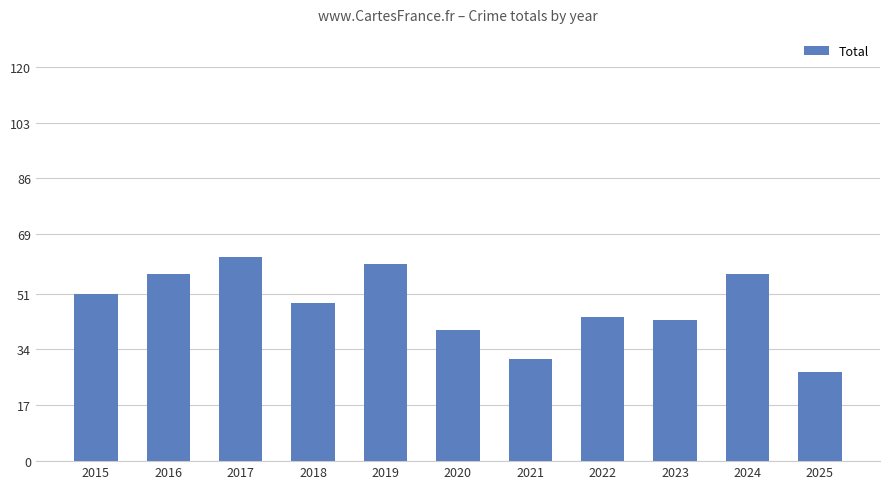

Which has a higher value, 2023 or 2019?

2019